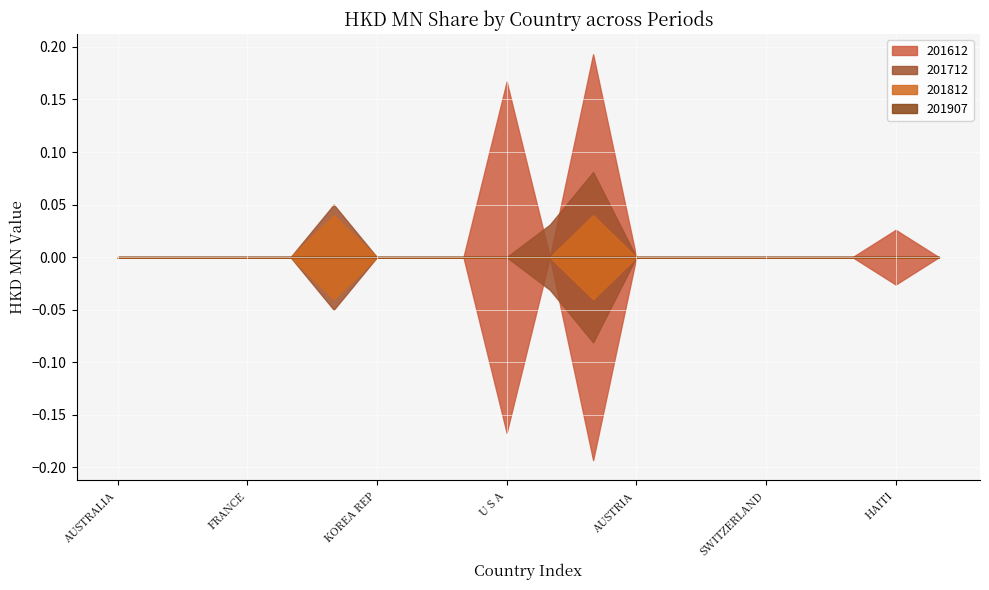

At which label does 201907 reach its minimum?

AUSTRALIA